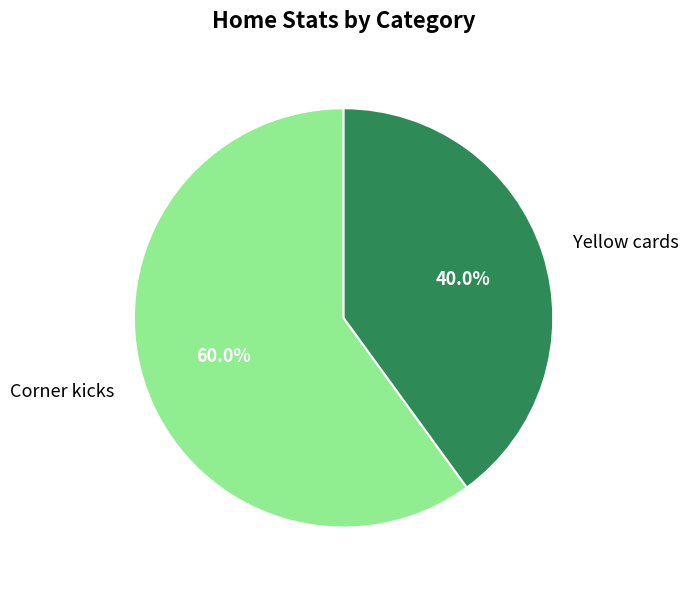

What percentage do Corner kicks and Yellow cards together represent?

100.0%